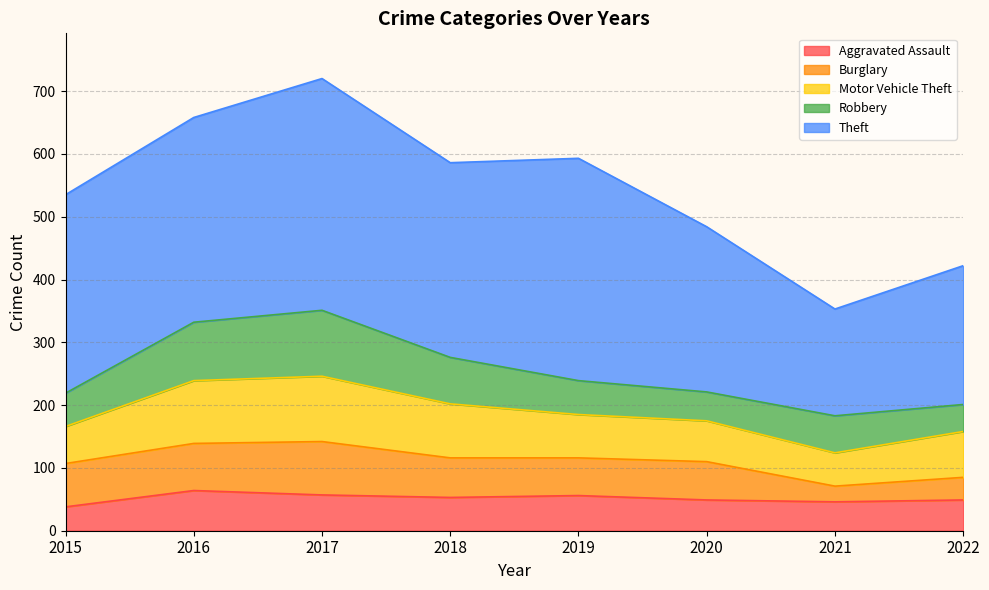

What is the difference between the Theft values at 2016 and 2020?

63